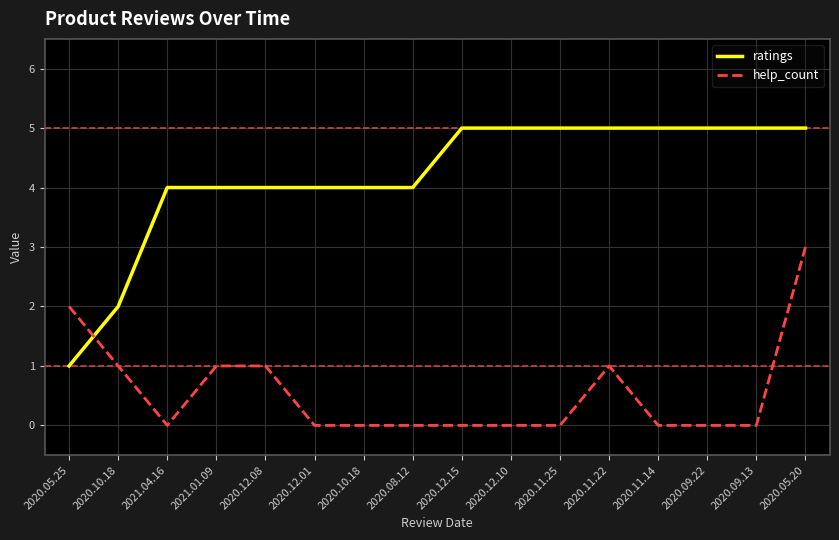

Reading left to right, what are all the values shown in this chart?

ratings: 1	2	4	4	4	4	4	4	5	5	5	5	5	5	5	5
help_count: 2	1	0	1	1	0	0	0	0	0	0	1	0	0	0	3